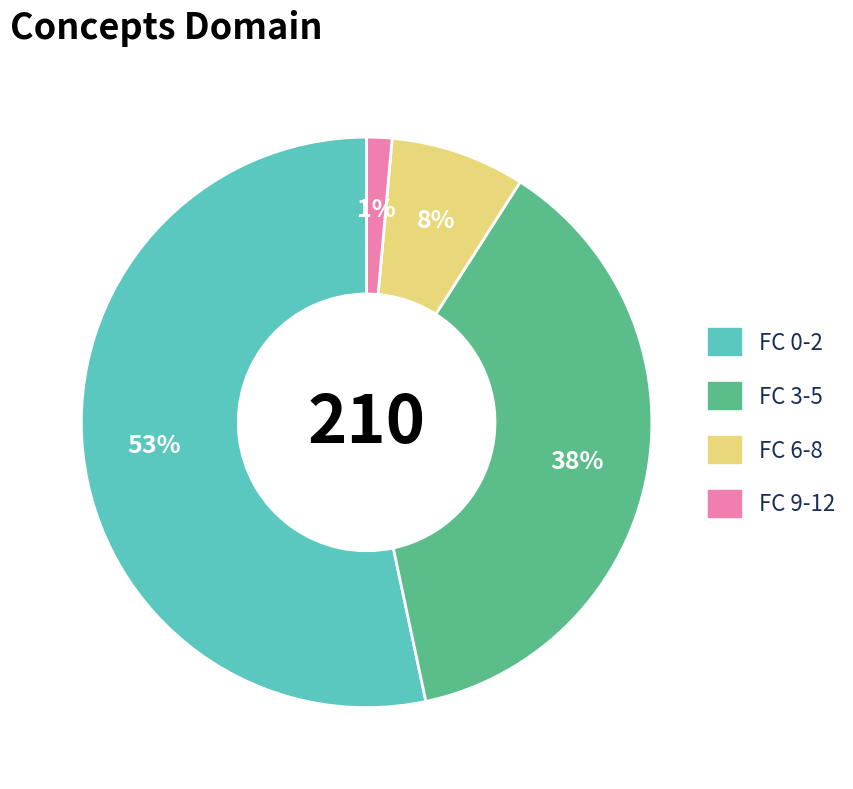

Is there any slice that represents more than half of the pie?

Yes